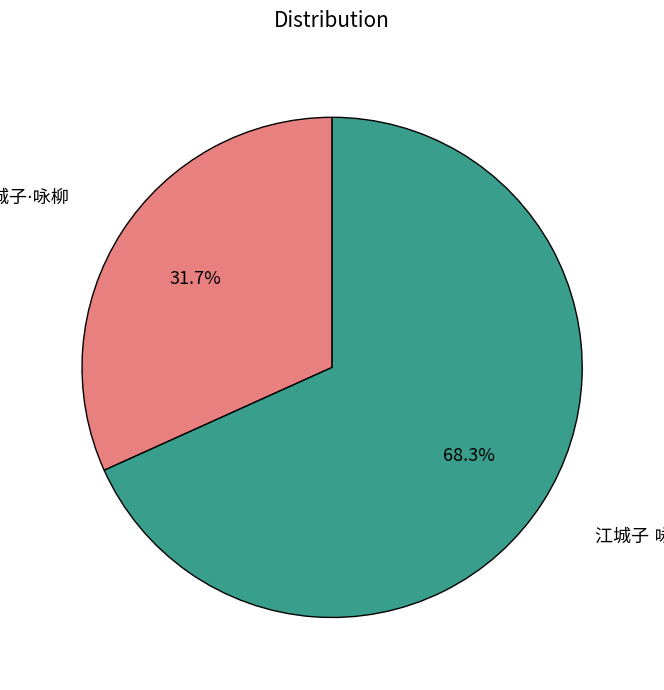

Is there any slice that represents more than half of the pie?

Yes